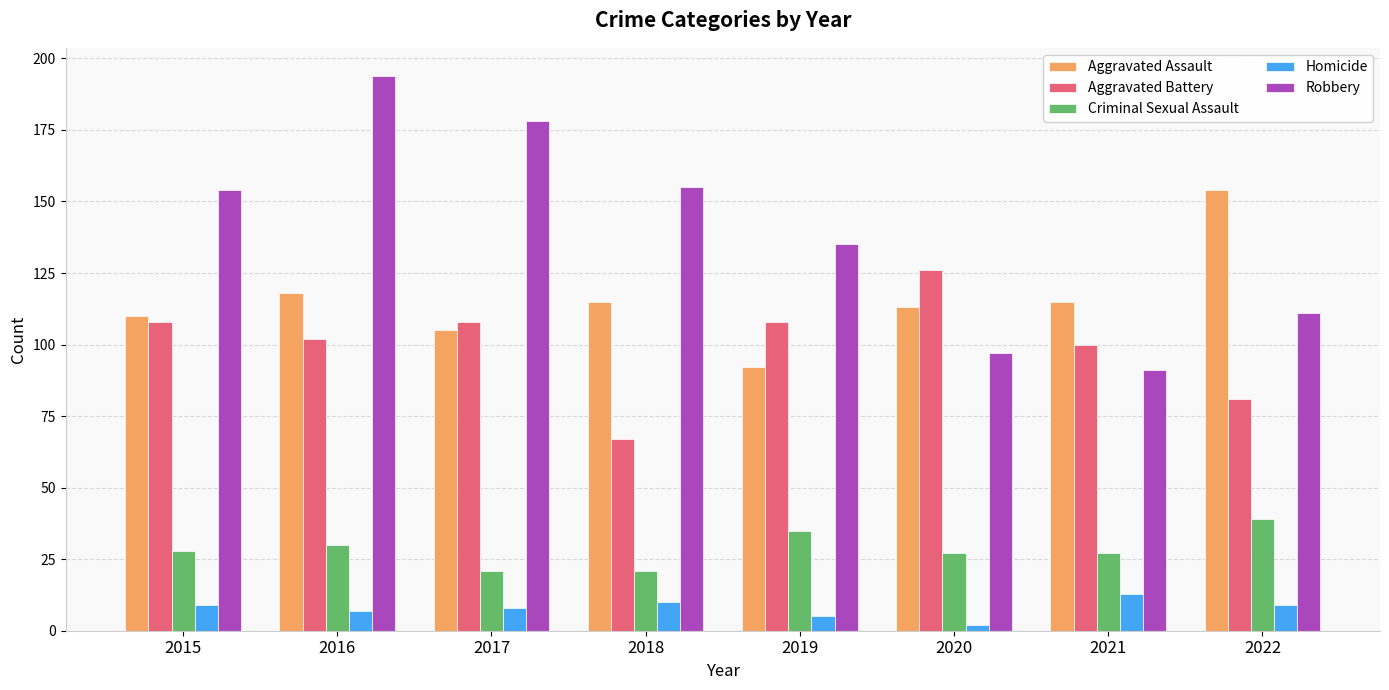

What is the value of the Criminal Sexual Assault bar at the 8th from the left?

39